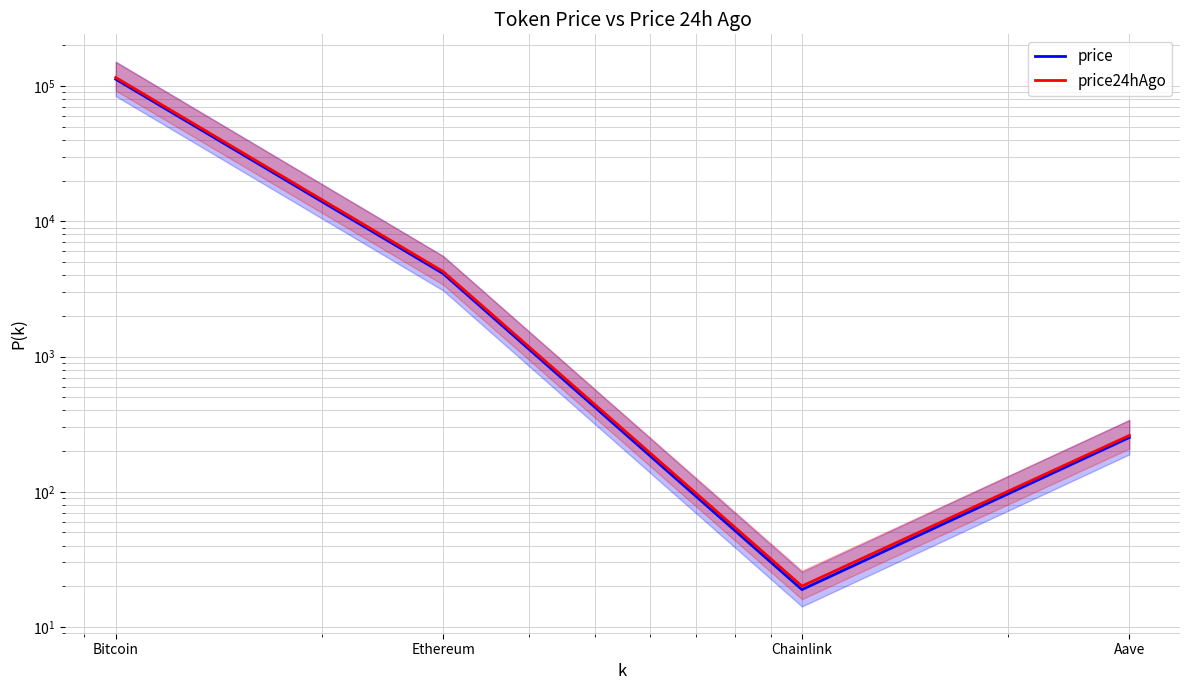

True or false: price24hAgo and price cross at least once.

False